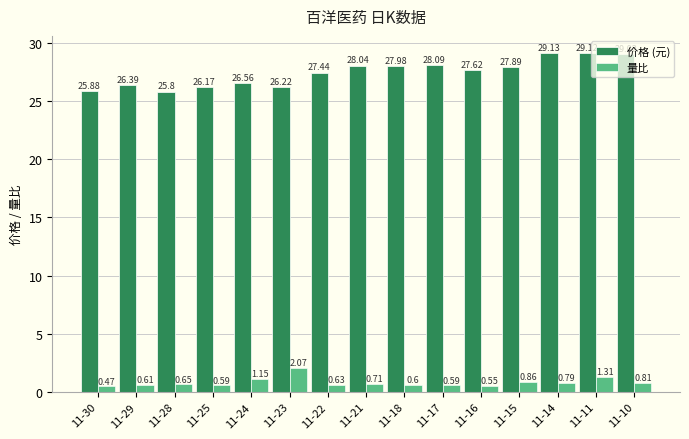

What value does the 价格 (元) series have at 11-15?

27.9